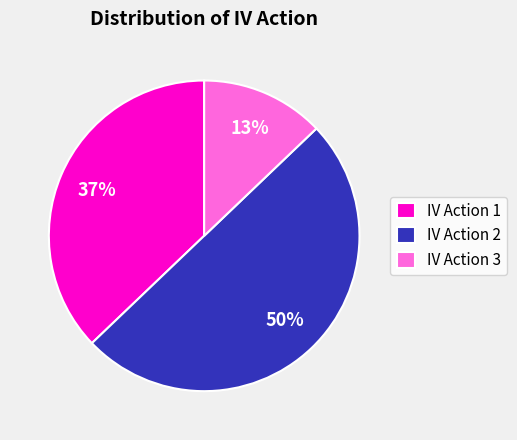

What is the largest slice in the pie chart?

IV Action 2